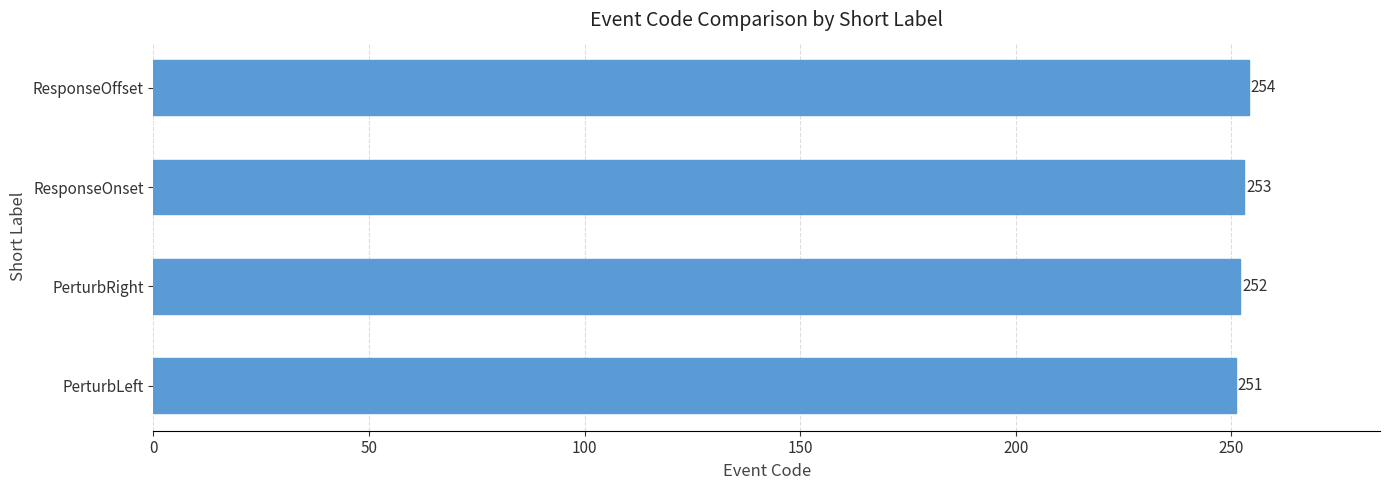

How many categories are shown in the chart?

4